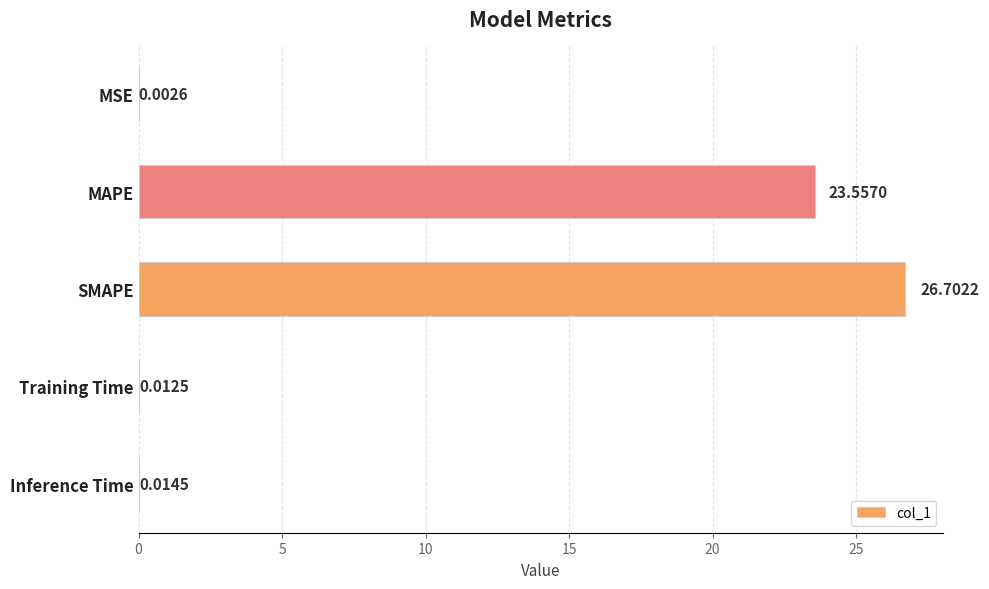

Where is the data nearest to the value 13?

MAPE